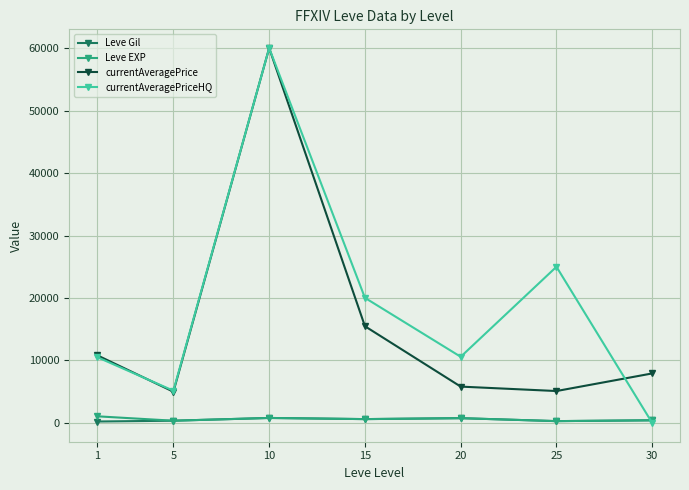

True or false: currentAveragePriceHQ has a value of 1422.4 at 5.

False